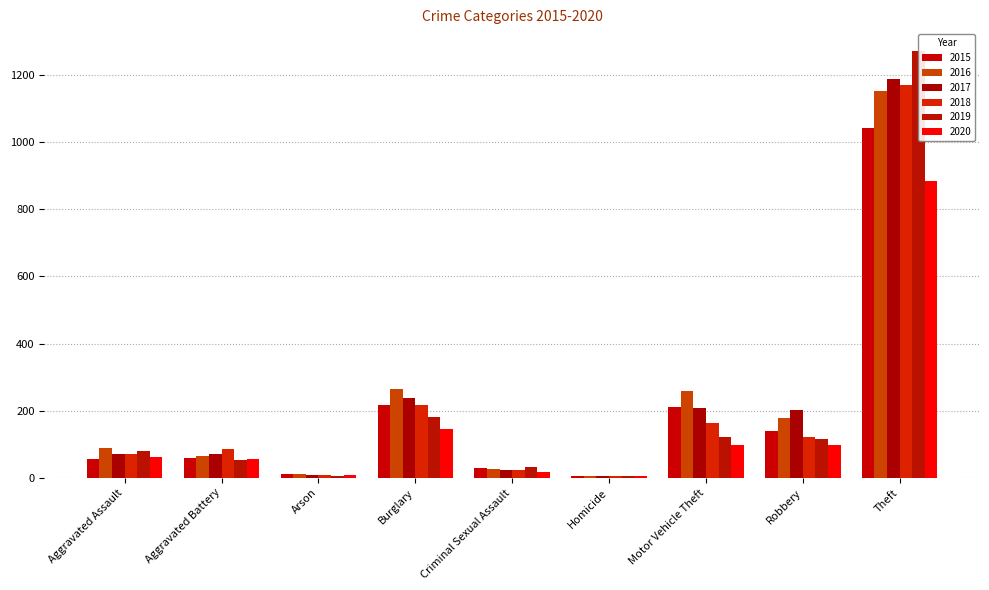

Is it true that 2019 equals 185 at Robbery?

False